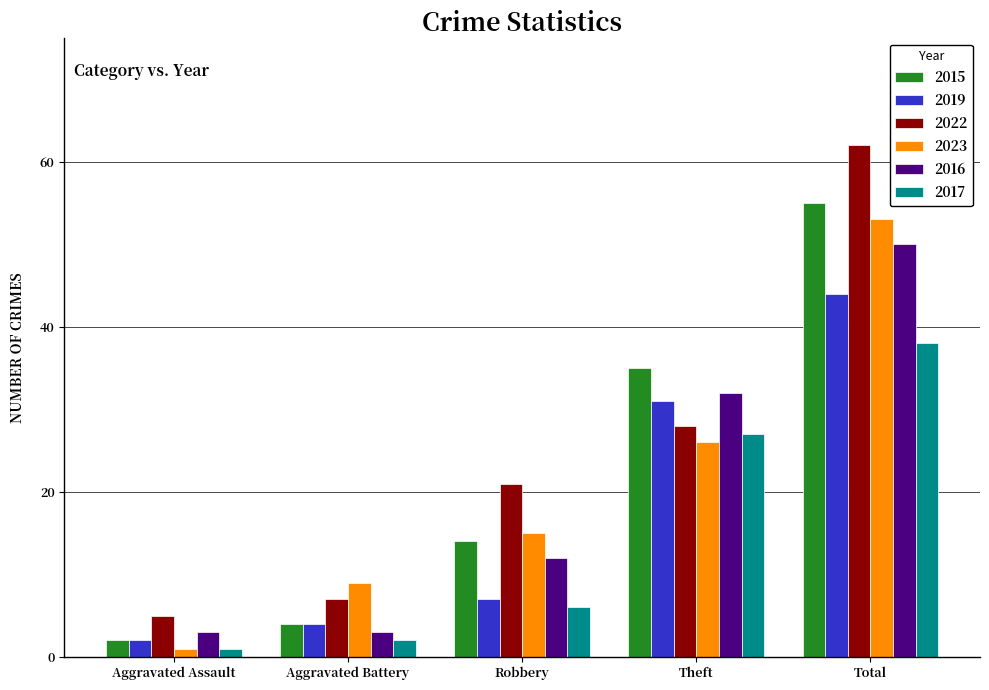

The 2022 series shows 28 at Theft. True or false?

True